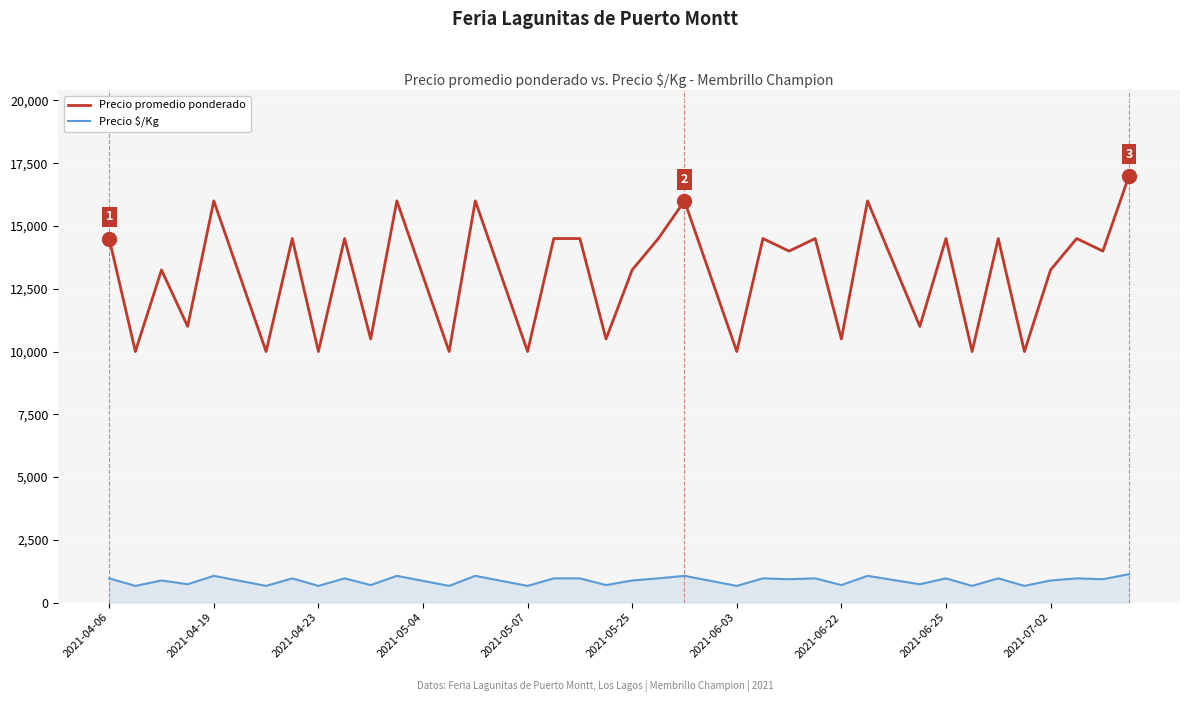

At how many categories does at least one series exceed 6144?

40